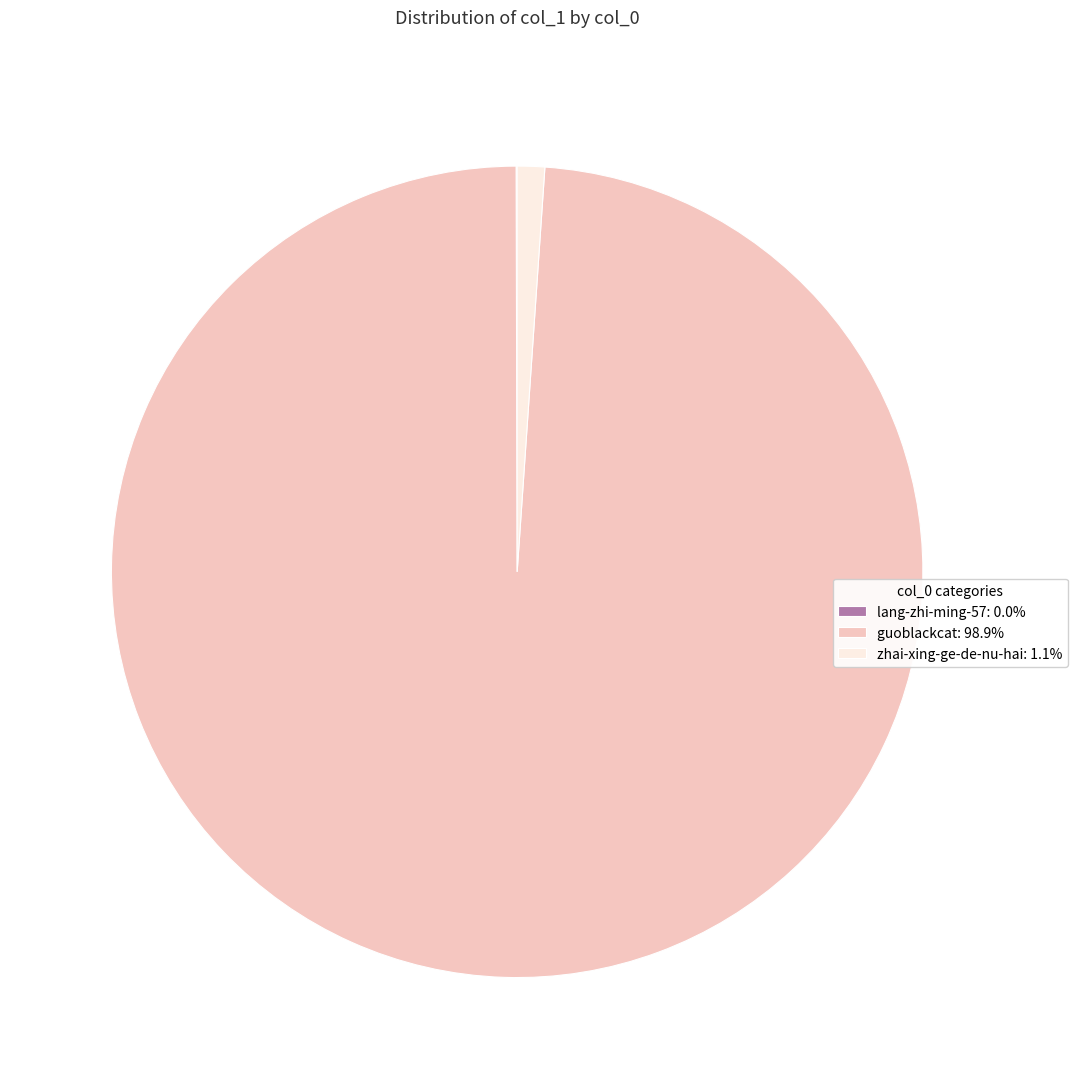

Approximately how many times larger is the value at guoblackcat: 98.9% compared to zhai-xing-ge-de-nu-hai: 1.1%?

90.7